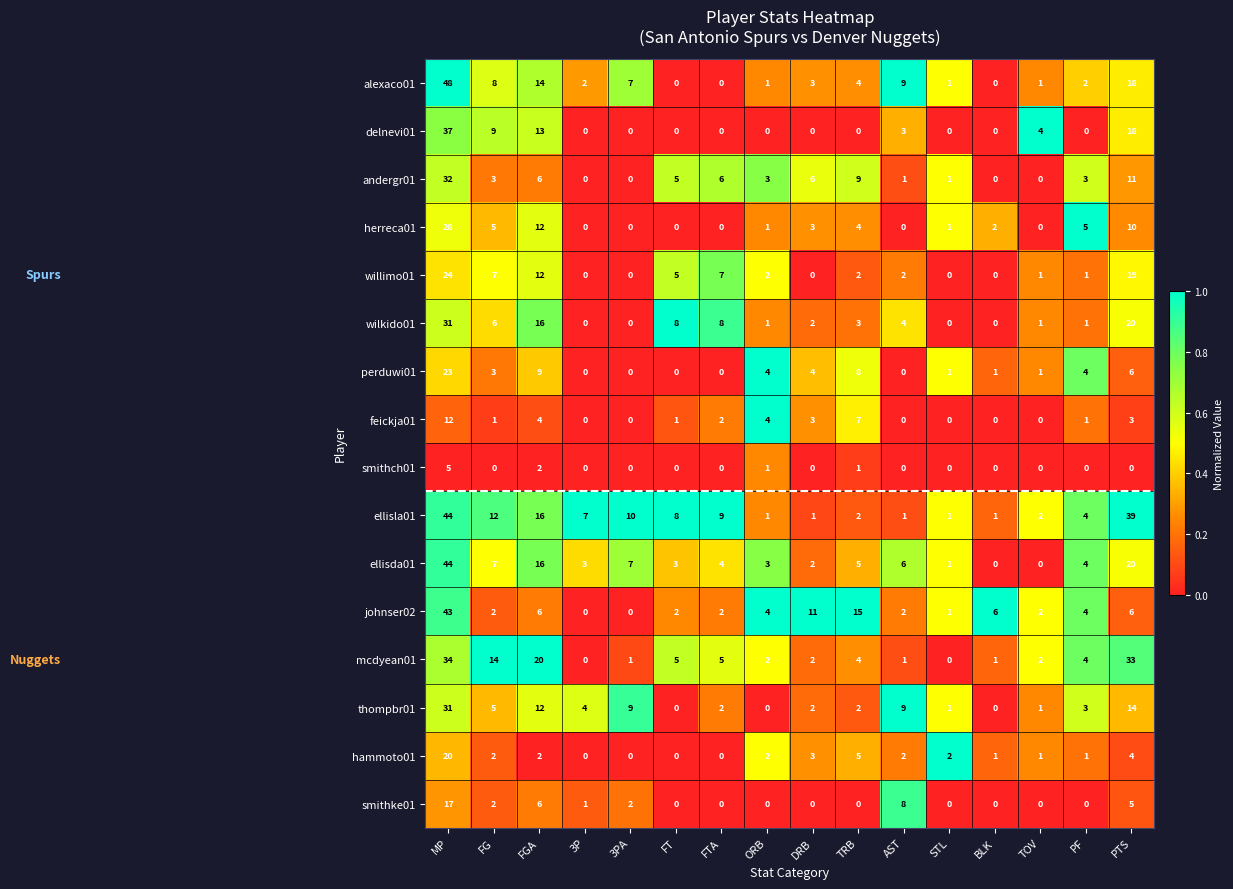

At which category does the chart reach its peak across all series?

MP